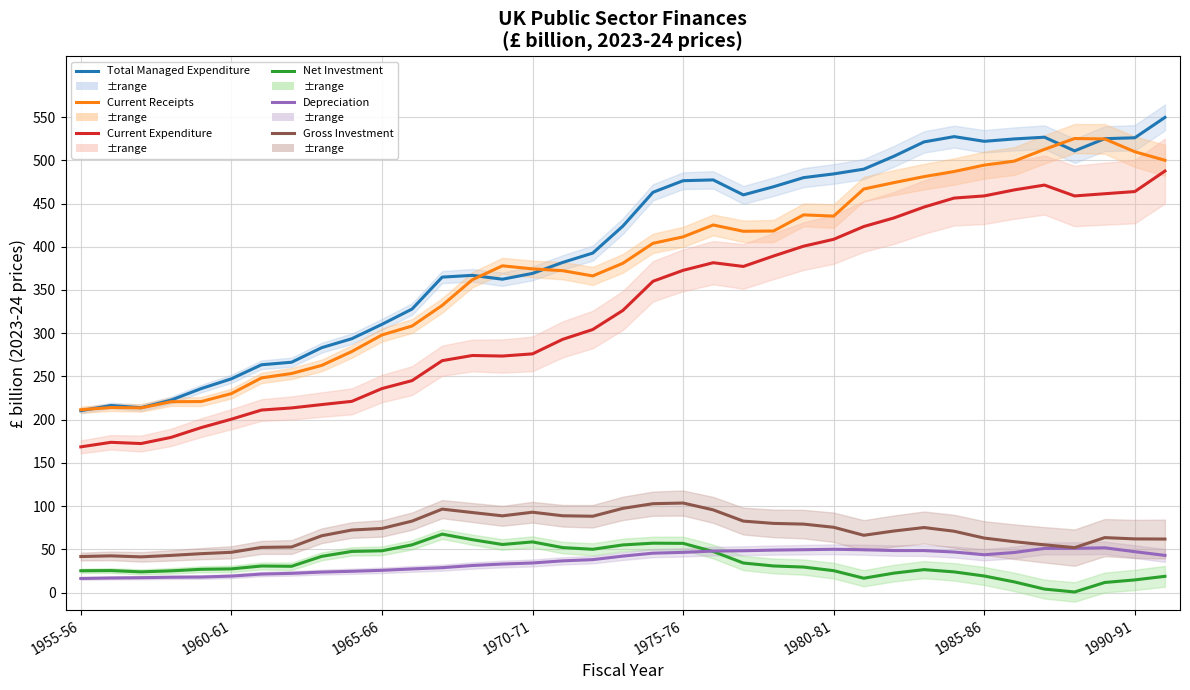

How many data points does each series have?

37